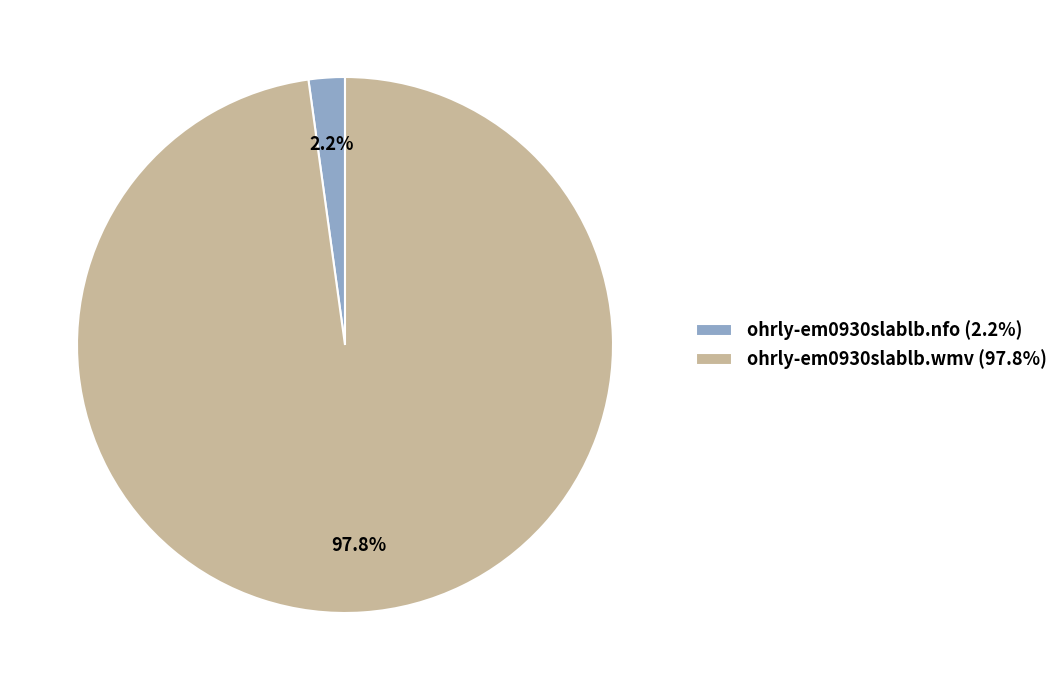

What is the majority slice?

ohrly-em0930slablb.wmv